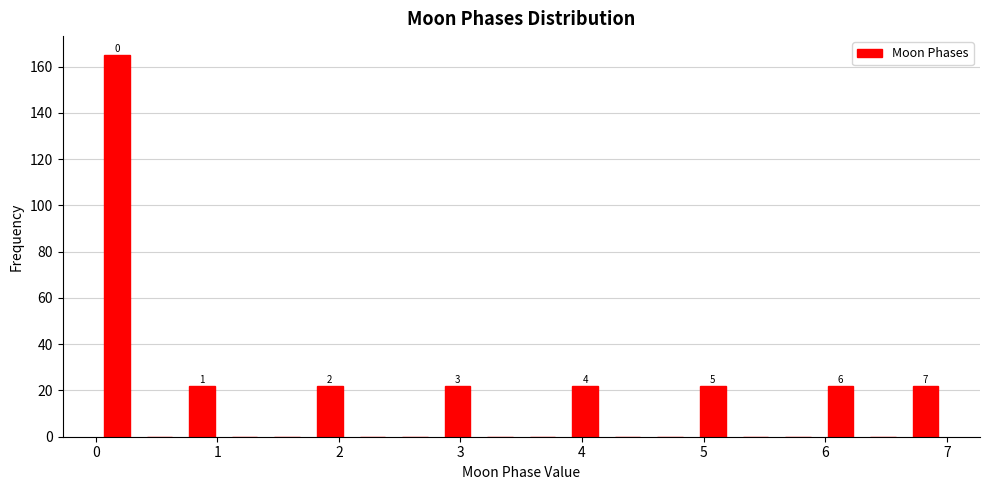

Around what value on the x-axis is the tallest bar? Give the approximate position of its centre, as read against the axis.

0.2